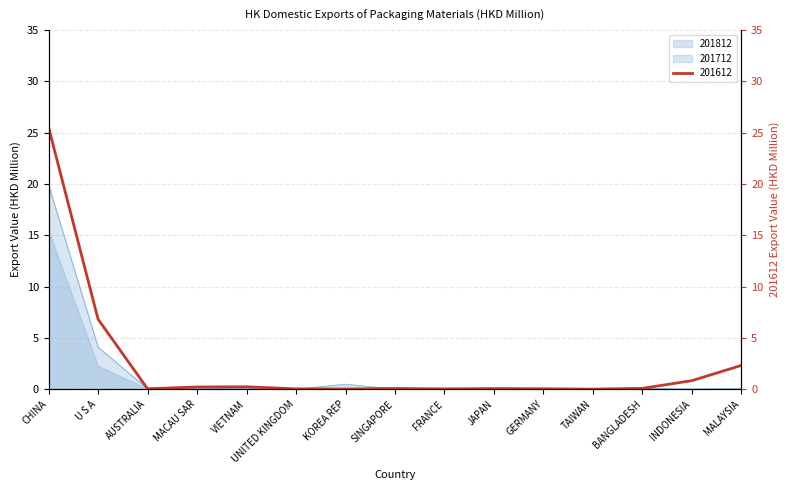

List the labels in order of 201808 value, smallest first.

INDONESIA, MALAYSIA, JAPAN, GERMANY, TAIWAN, SINGAPORE, UNITED KINGDOM, FRANCE, KOREA REP, AUSTRALIA, BANGLADESH, VIETNAM, MACAU SAR, U S A, CHINA